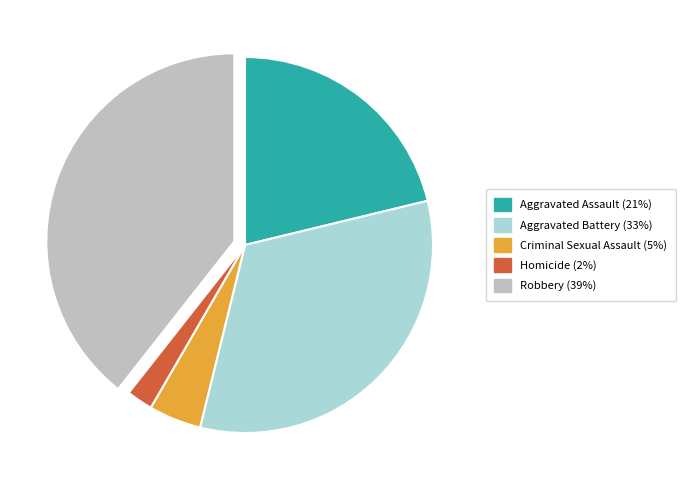

Is there a majority slice in this chart?

No